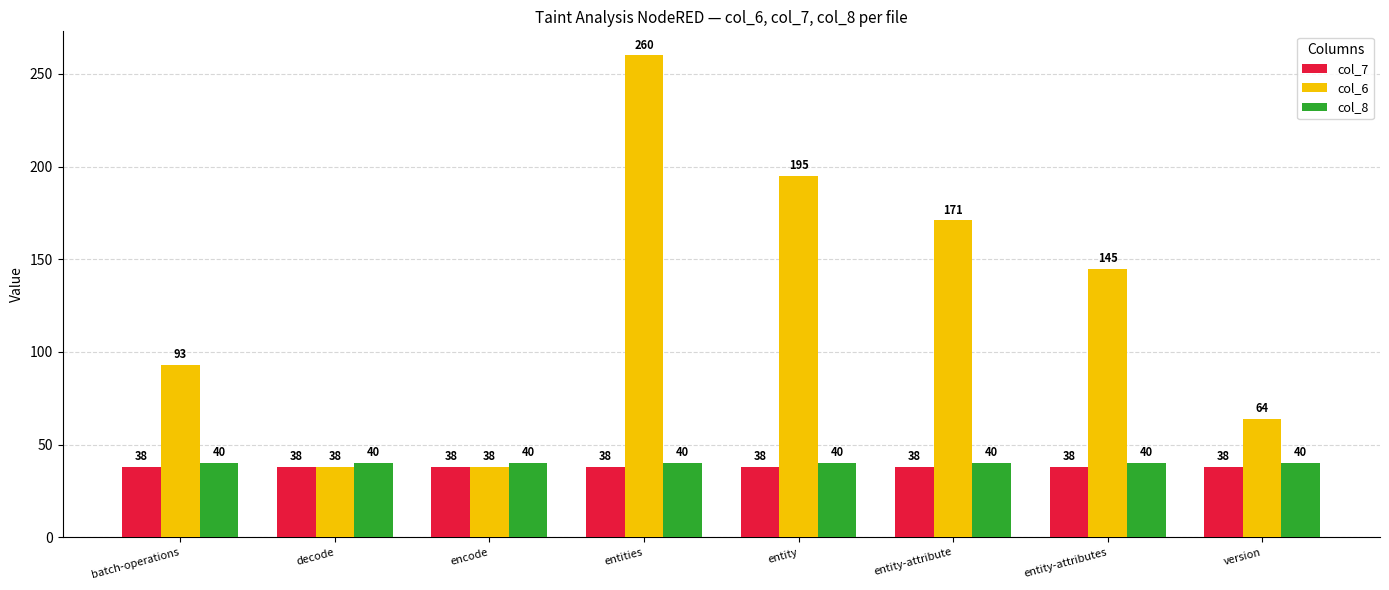

Reading right to left, what are all the values shown in this chart?

col_7: 38	38	38	38	38	38	38	38
col_6: 64	145	171	195	260	38	38	93
col_8: 40	40	40	40	40	40	40	40